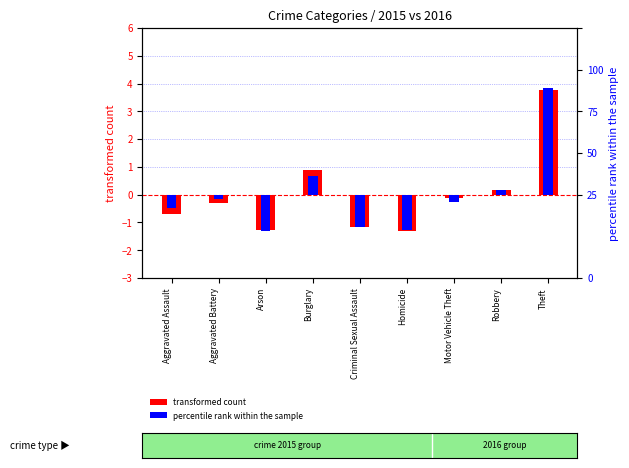

Reading right to left, transcribe all the data shown in this chart.

transformed count: Theft=3.8	Robbery=0.2	Motor Vehicle Theft=-0.1	Homicide=-1.3	Criminal Sexual Assault=-1.2	Burglary=0.9	Arson=-1.3	Aggravated Battery=-0.3	Aggravated Assault=-0.7
percentile rank within the sample: Theft=3.8	Robbery=0.2	Motor Vehicle Theft=-0.3	Homicide=-1.3	Criminal Sexual Assault=-1.2	Burglary=0.7	Arson=-1.3	Aggravated Battery=-0.2	Aggravated Assault=-0.5